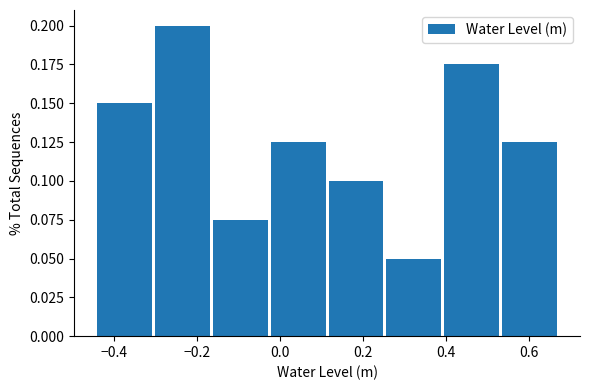

What is the height of the bar covering 0.12 to 0.26 on the x-axis? Neither the bar edges nor the heights are printed on the chart, so give them approximately, as read against the axes.

0.100